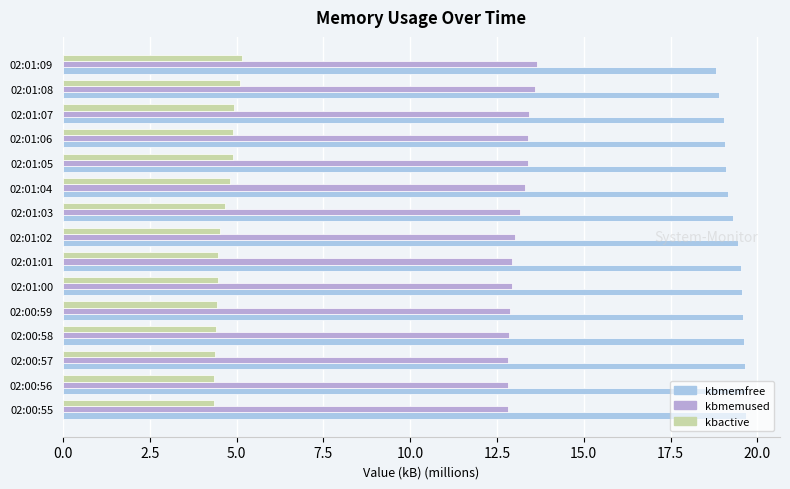

What is the sum of all kbmemfree values?

290.1